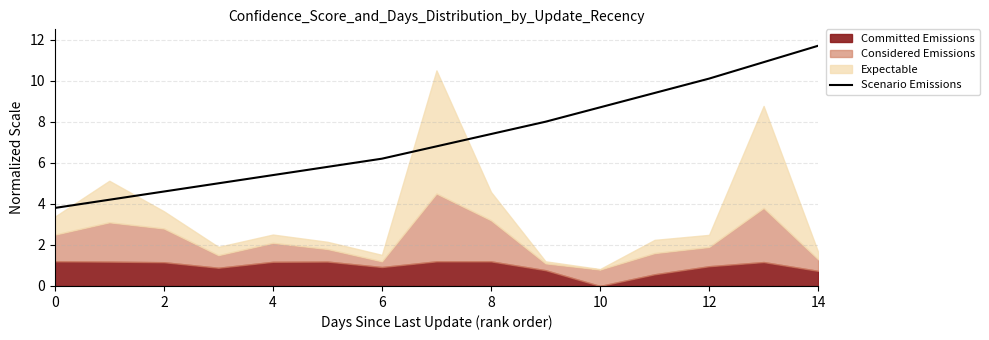

Is it true that Scenario Emissions equals 10.1 at 12?

True